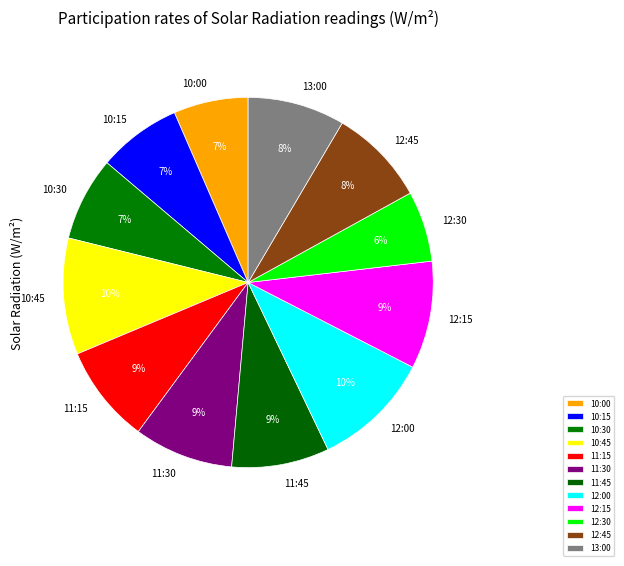

Is the sum of 10:30 and 11:15 greater than half?

No